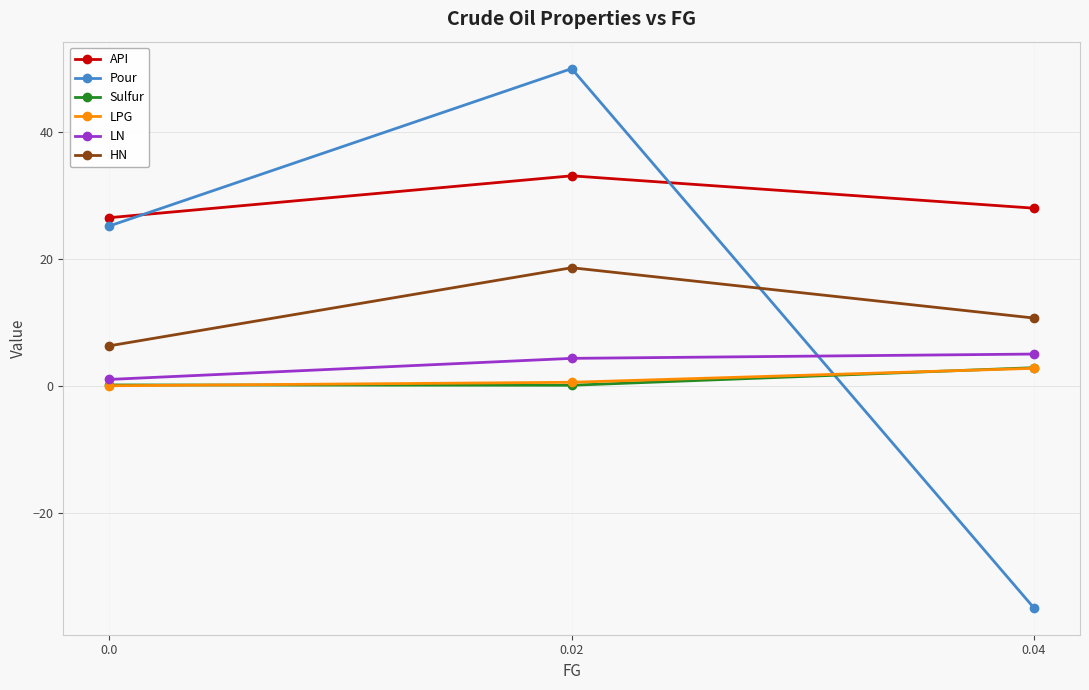

What is the spread (max minus min) of values at 0.02?

49.9